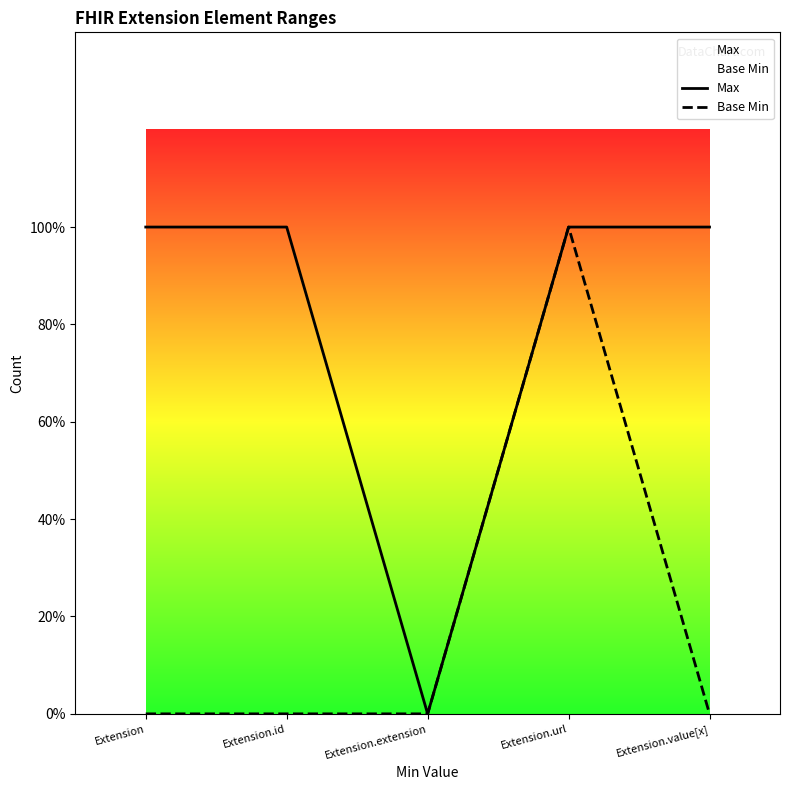

Reading left to right, what are all the values shown in this chart?

Max: 1	1	0	1	1
Base Min: 0	0	0	1	0